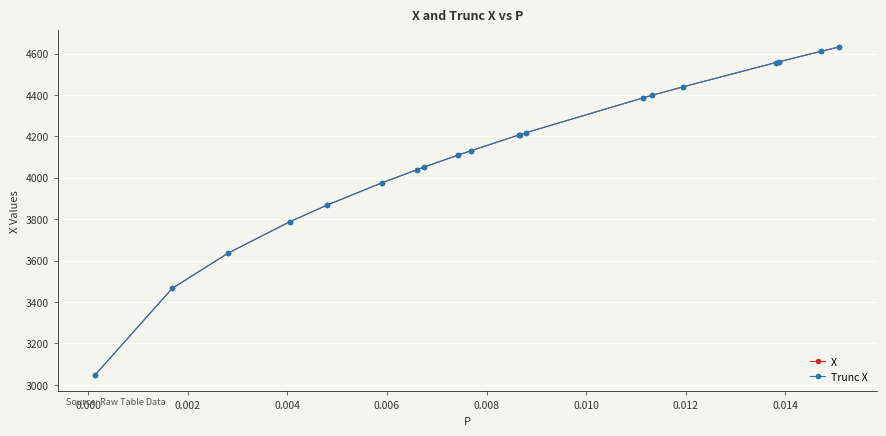

Which series has the widest spread of values?

Trunc X